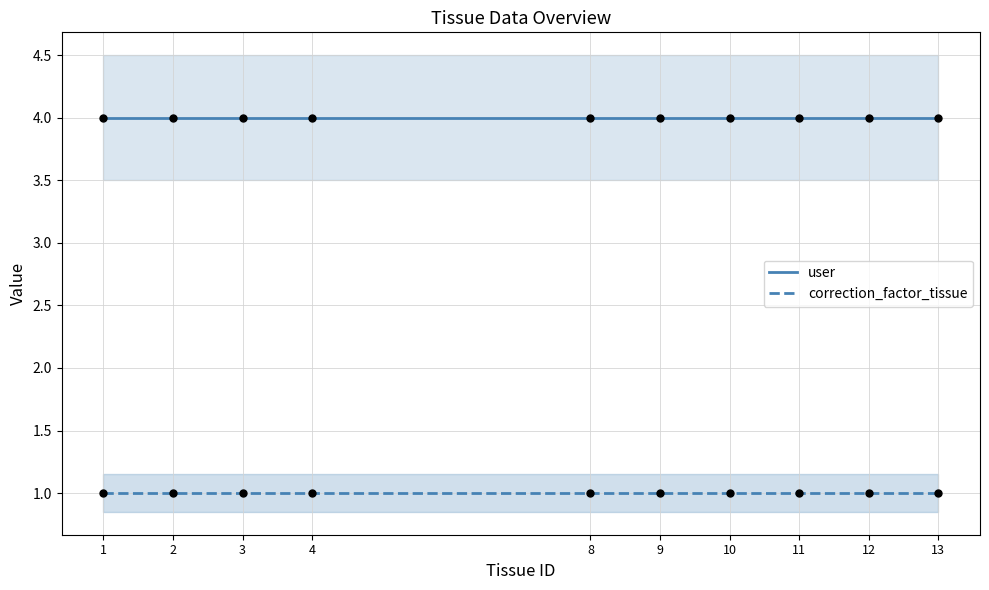

Is the value of user at 11 greater than the value of correction_factor_tissue at 8?

Yes